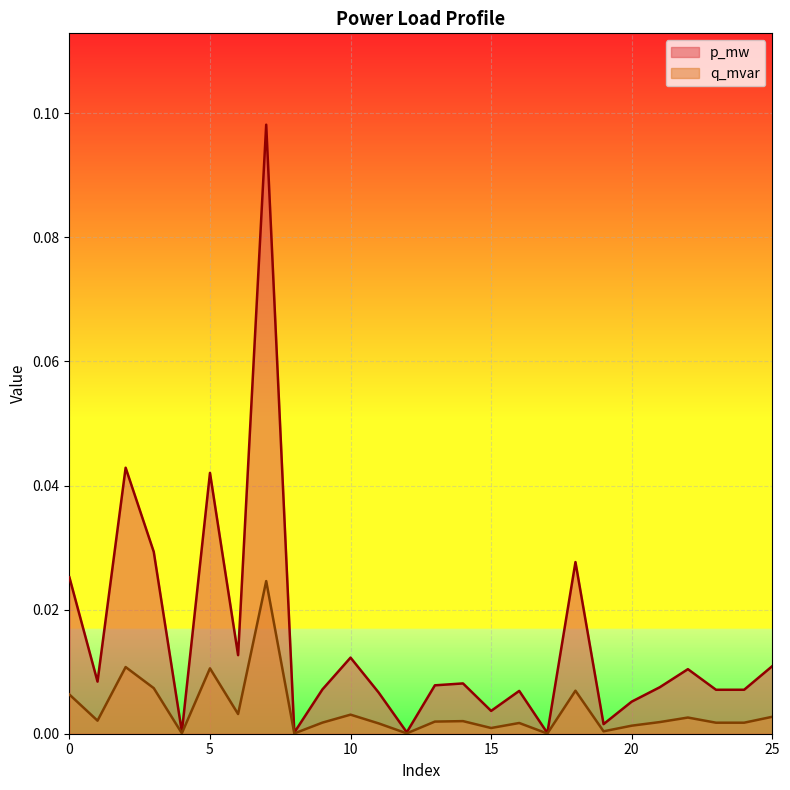

In p_mw, how many points are higher than both neighbors (excluding endpoints)?

8